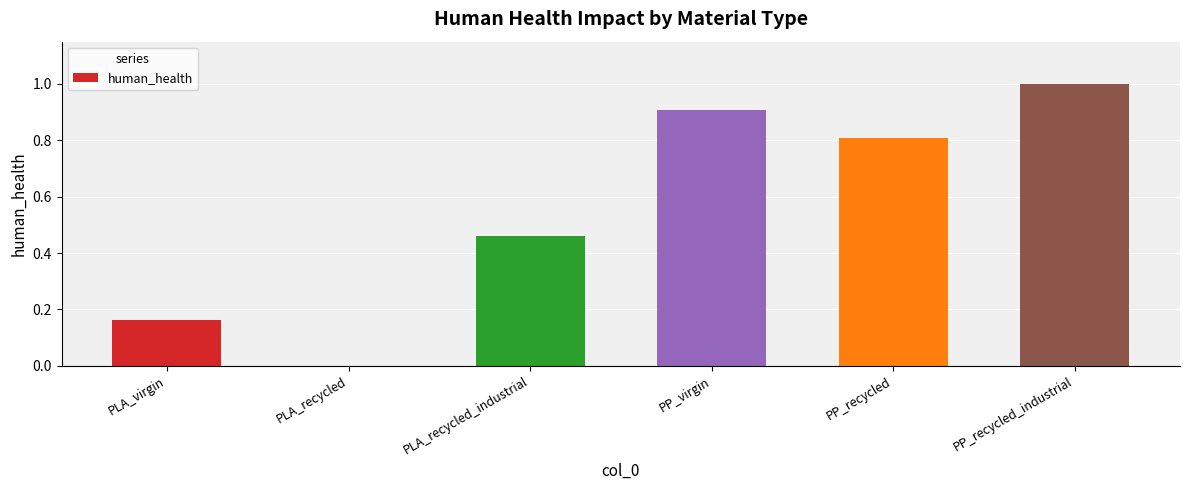

The value at PP_recycled_industrial is 1.0. True or false?

True